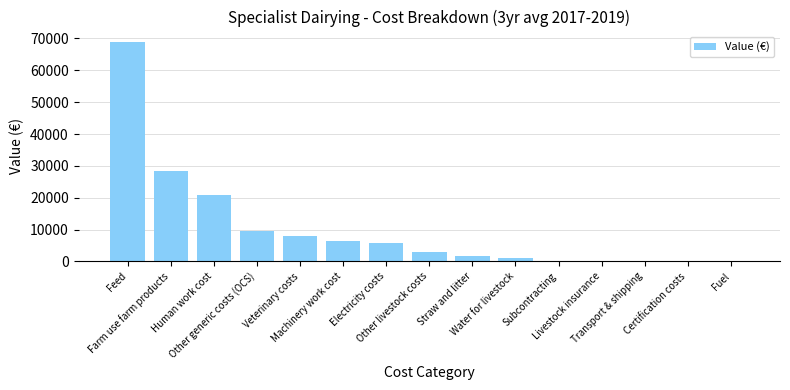

The chart shows a value of 2536 at Other generic costs (OCS). True or false?

False